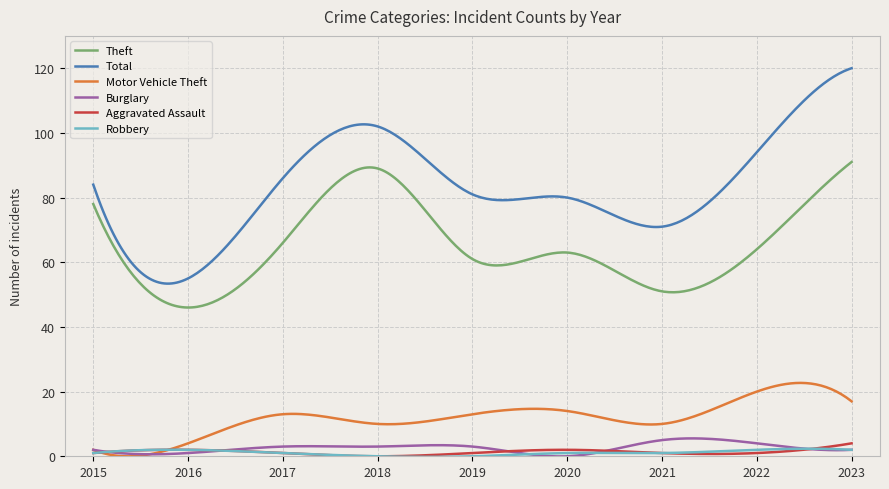

True or false: Theft and Aggravated Assault cross at least once.

False